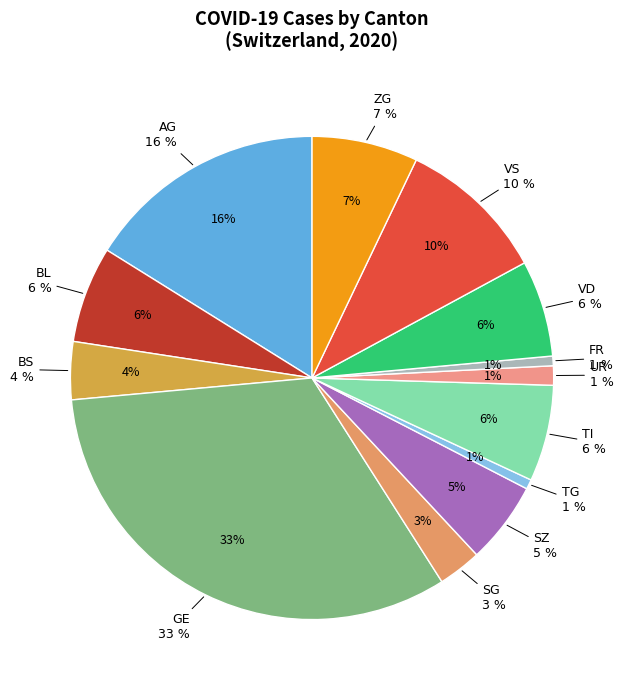

Combined, do GL and OW account for over 50%?

No